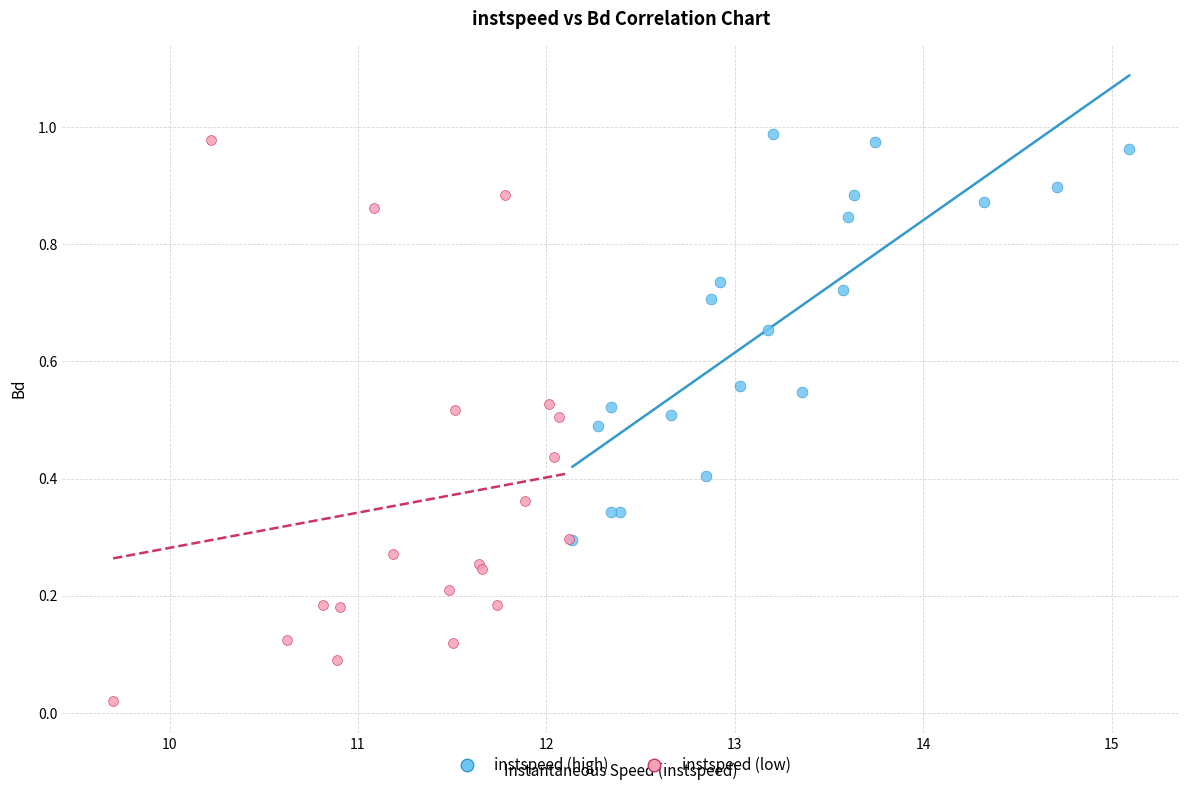

What are all the series names shown in the legend?

instspeed (high), instspeed (low)